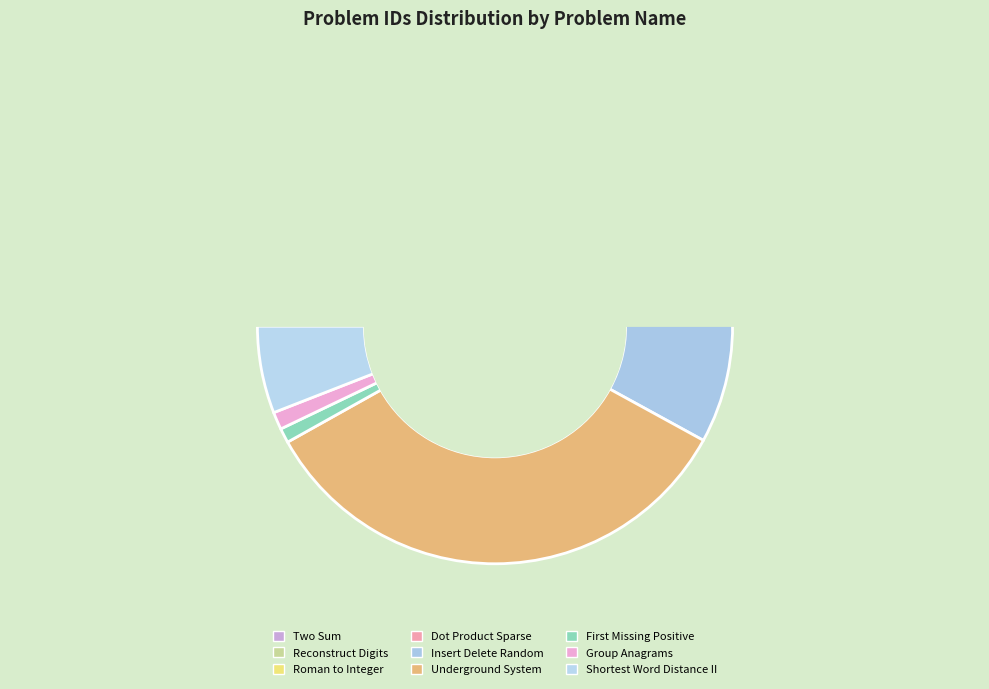

Which slice is the smallest?

Two Sum